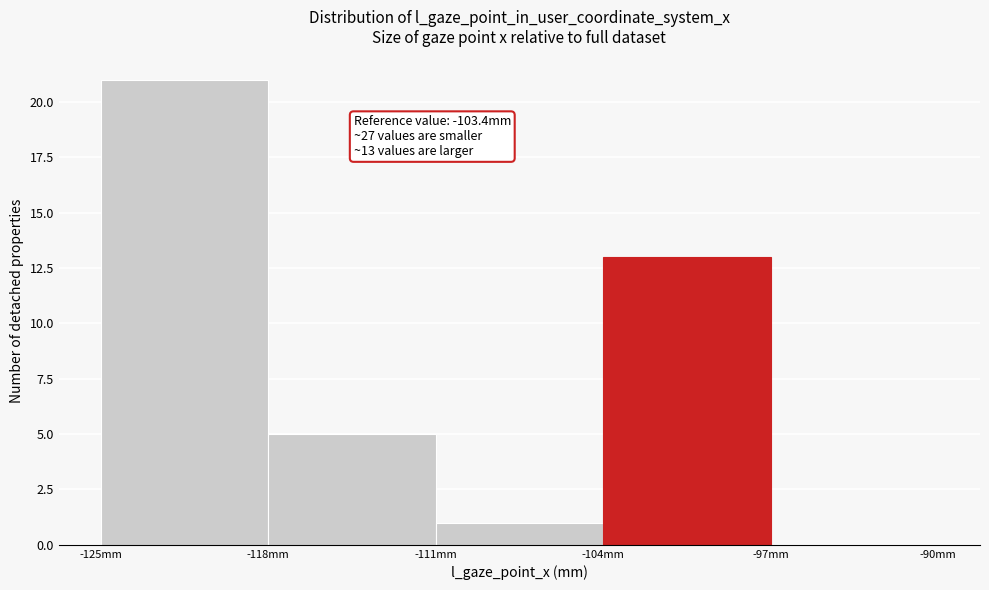

Which range on the x-axis has the tallest bar?

-125 to -118